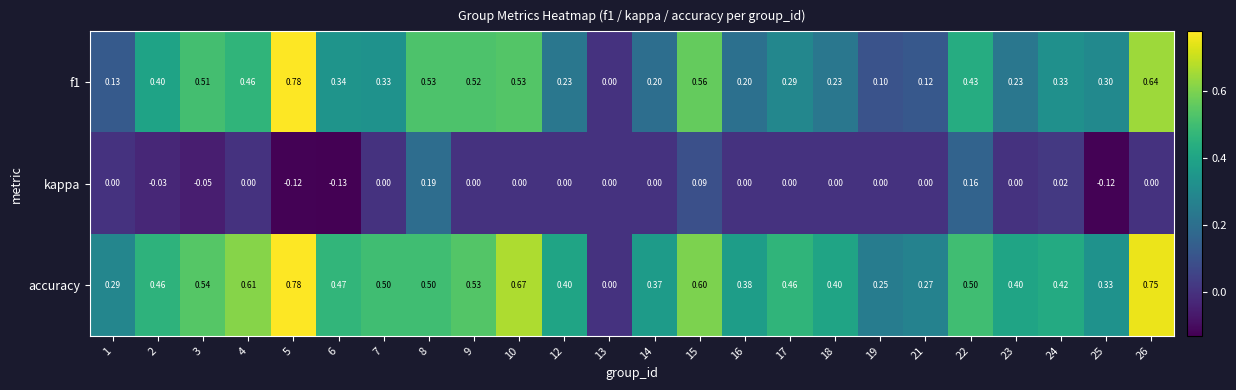

Which series has the largest total across all categories?

accuracy